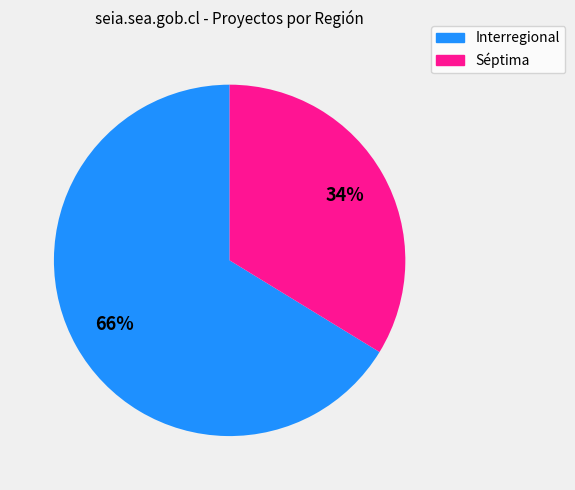

To the nearest percent, what portion does Interregional represent?

66%